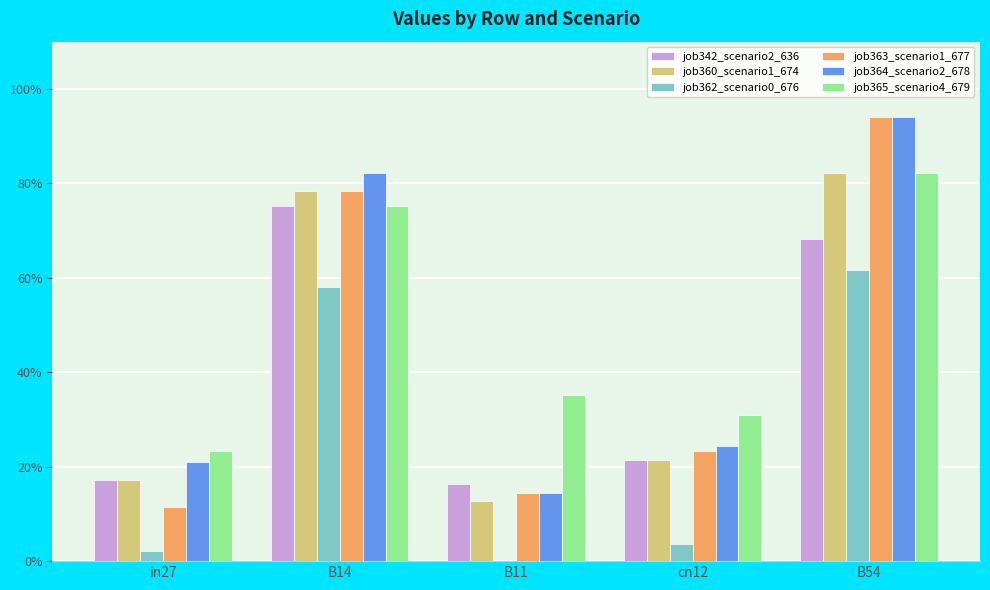

What position from the right is cn12?

2